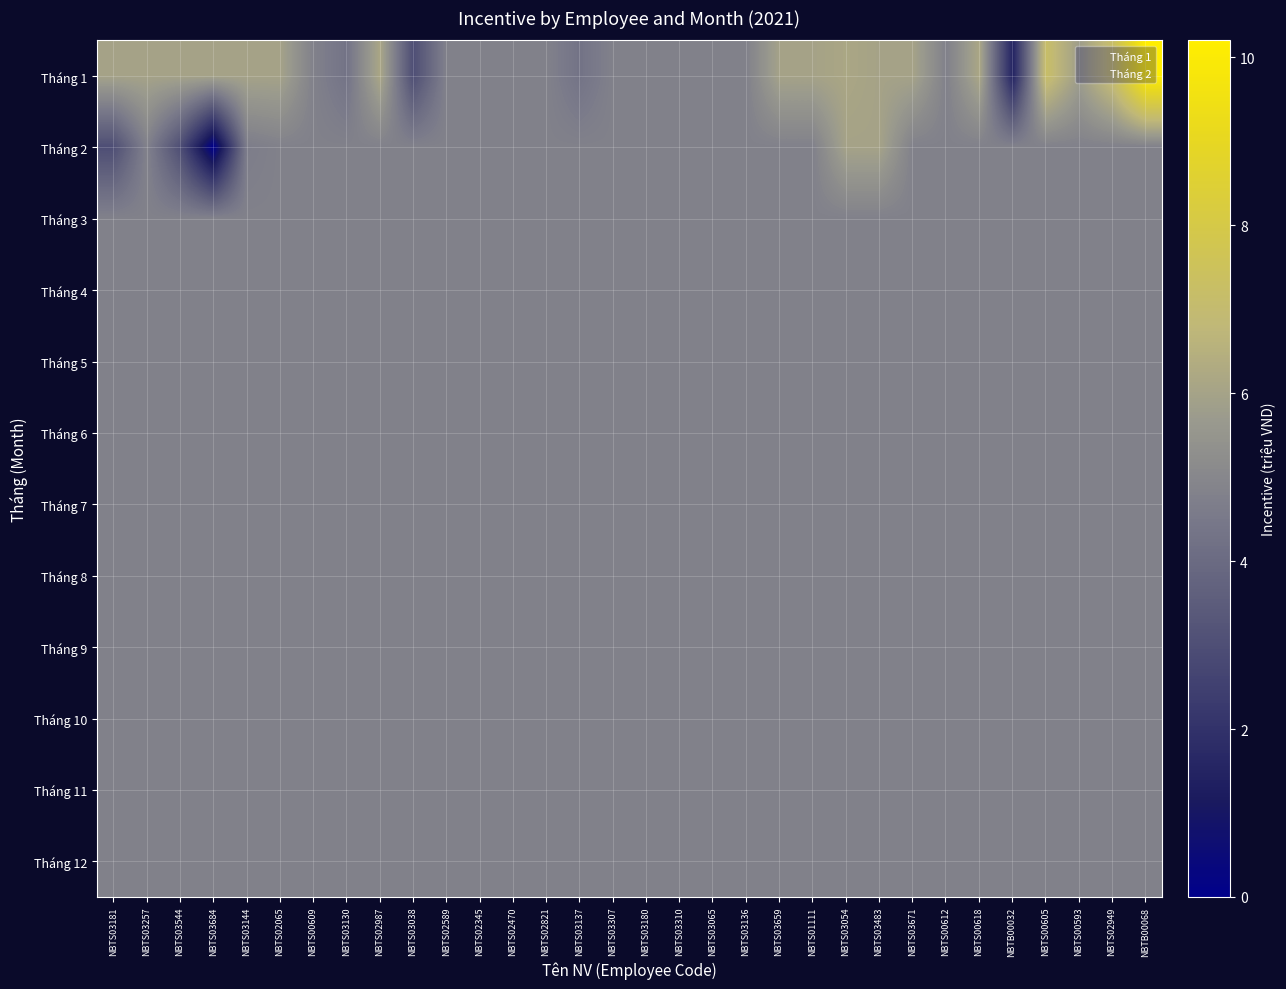

List the series in order of their peak value, lowest first.

Tháng 3, Tháng 4, Tháng 5, Tháng 6, Tháng 7, Tháng 8, Tháng 9, Tháng 10, Tháng 11, Tháng 12, Tháng 2, Tháng 1